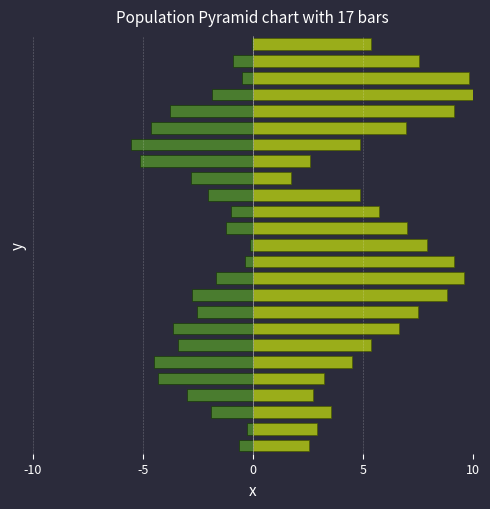

The value of col_0 (right) at -5 is 1.9. True or false?

False